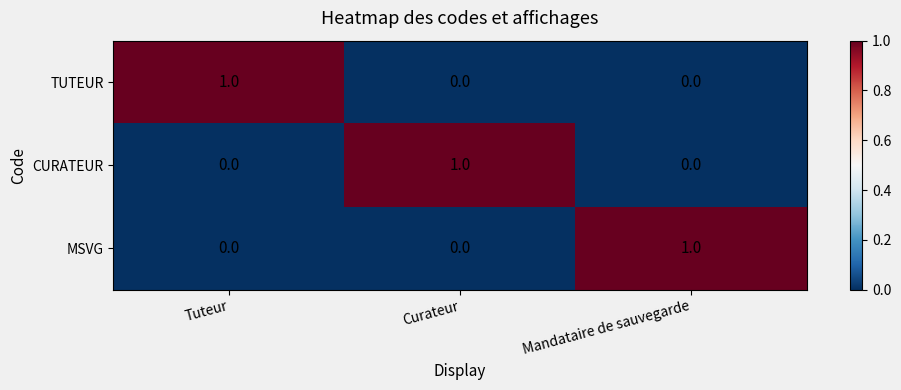

Count the TUTEUR values in the range 0 to 1.

3